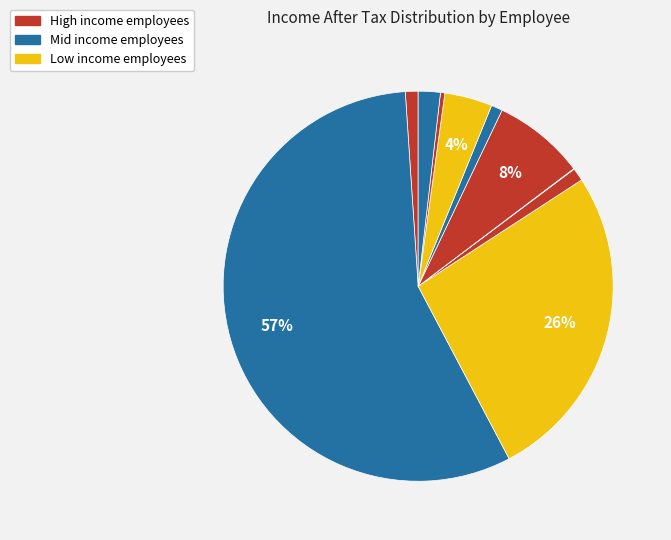

To the nearest percent, what is the difference between the largest and smallest slice percentages?

57%